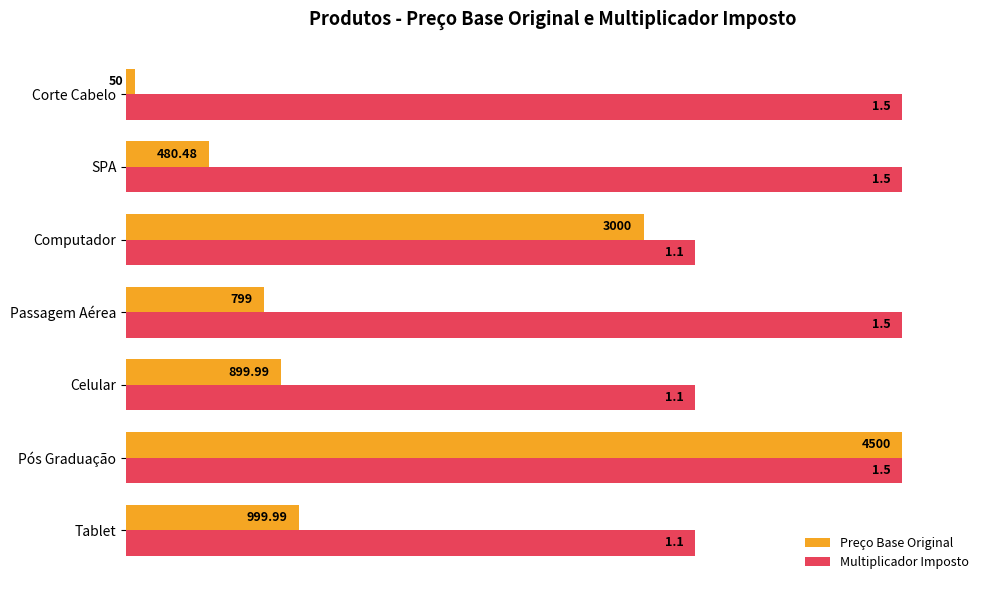

What are all the series names shown in the legend?

Preço Base Original, Multiplicador Imposto